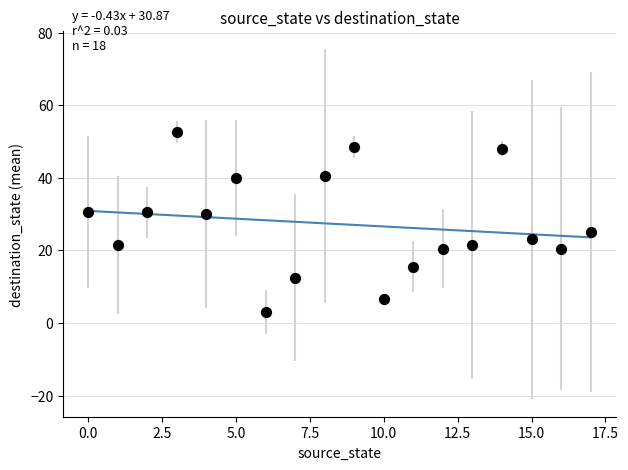

What is the range of Y values (max minus min)?

49.5